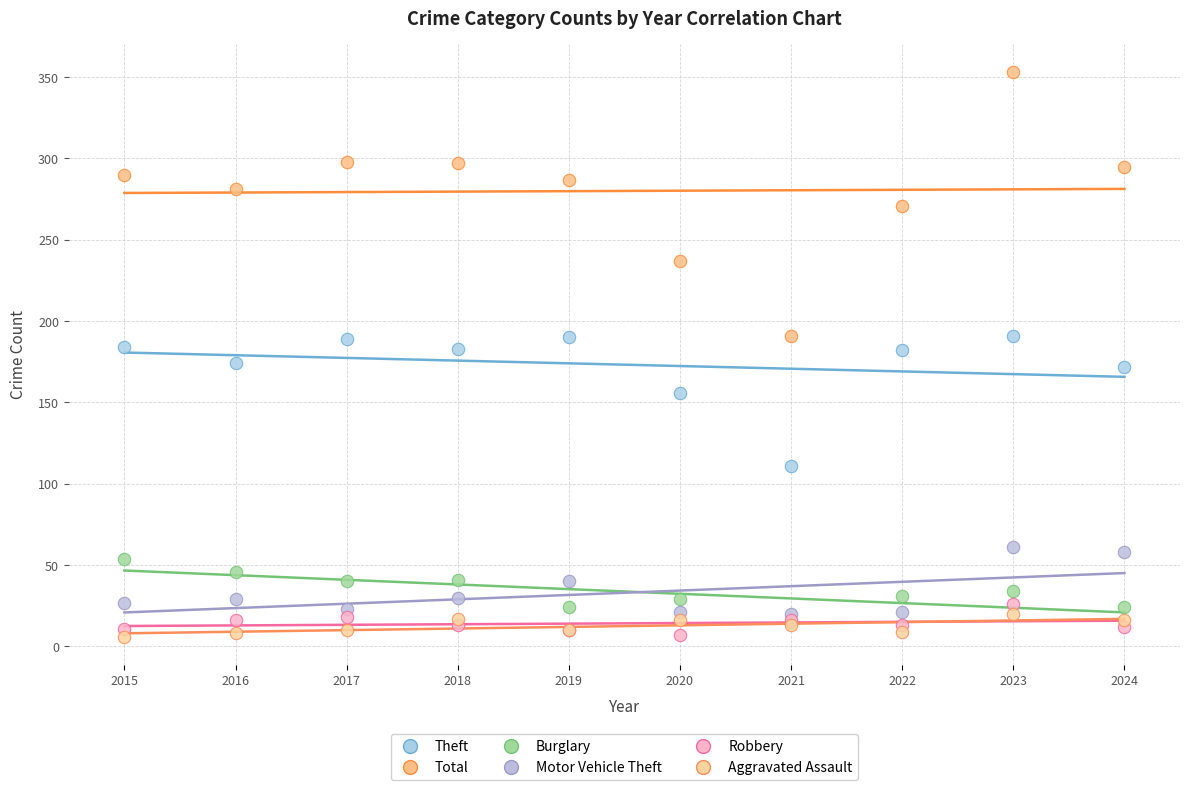

In the Theft series, what Y value is closest to 151?

156